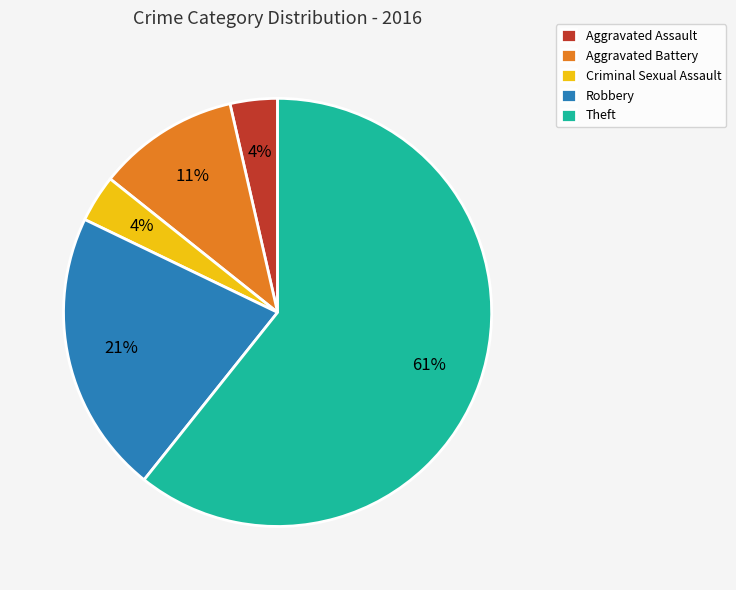

Does Robbery account for over 50% of the chart?

No